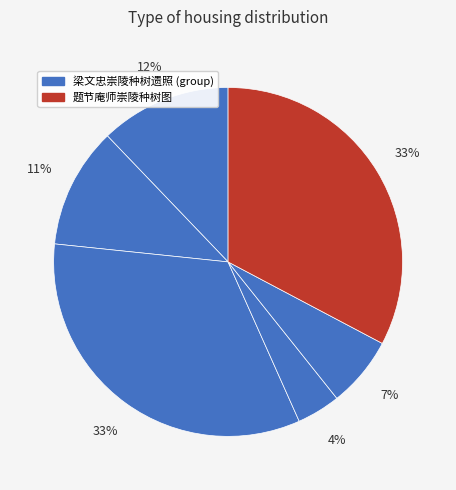

Count the number of slices in the pie.

6